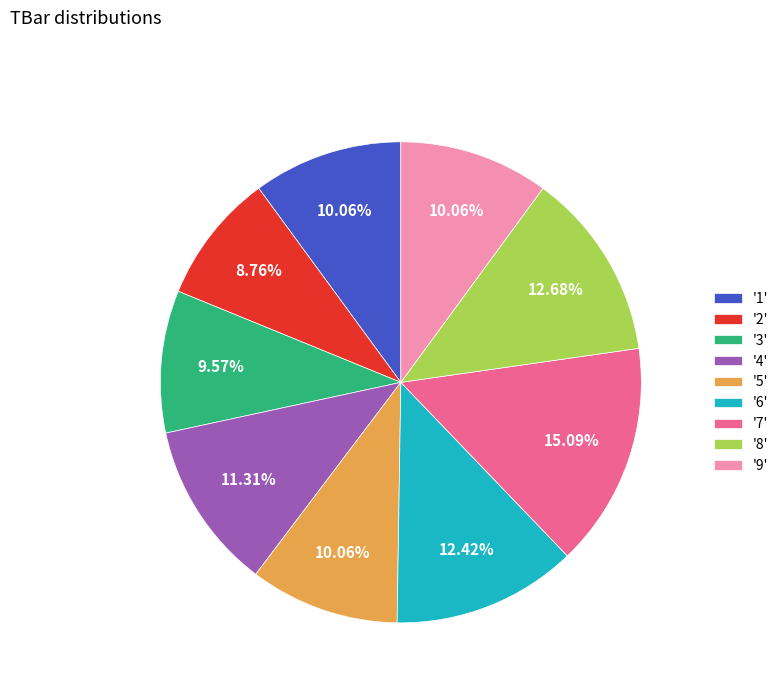

Combined, do '1' and '7' account for over 50%?

No